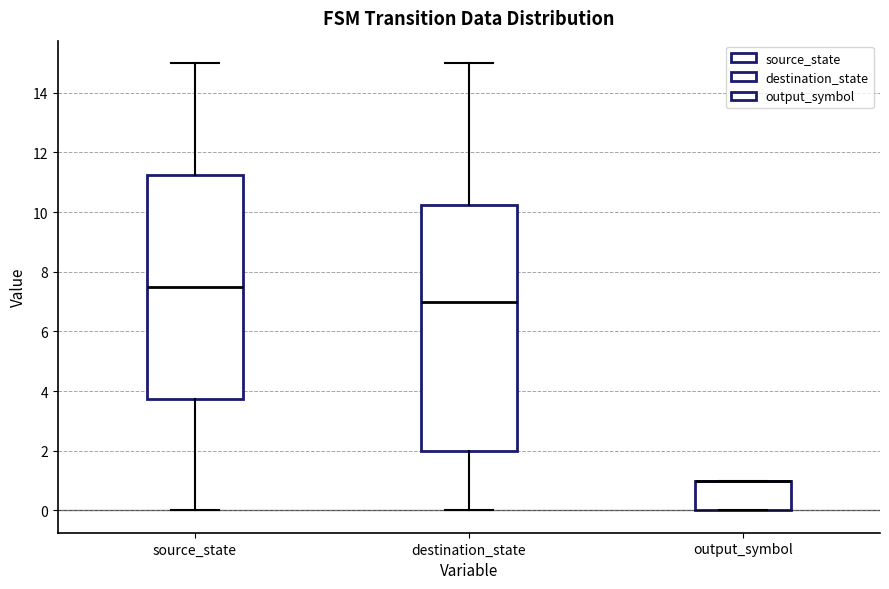

Which box is the tallest, from its lower edge to its upper edge?

destination_state